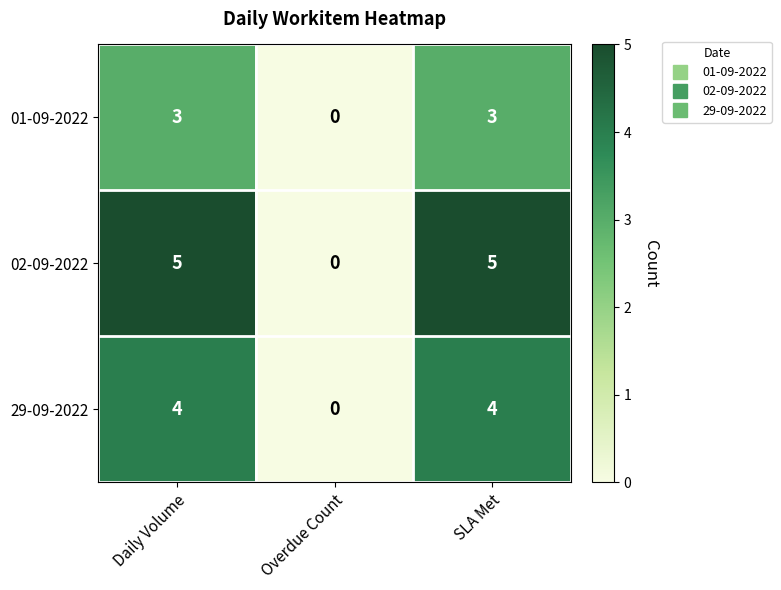

How many values in the 02-09-2022 series are below 5?

1